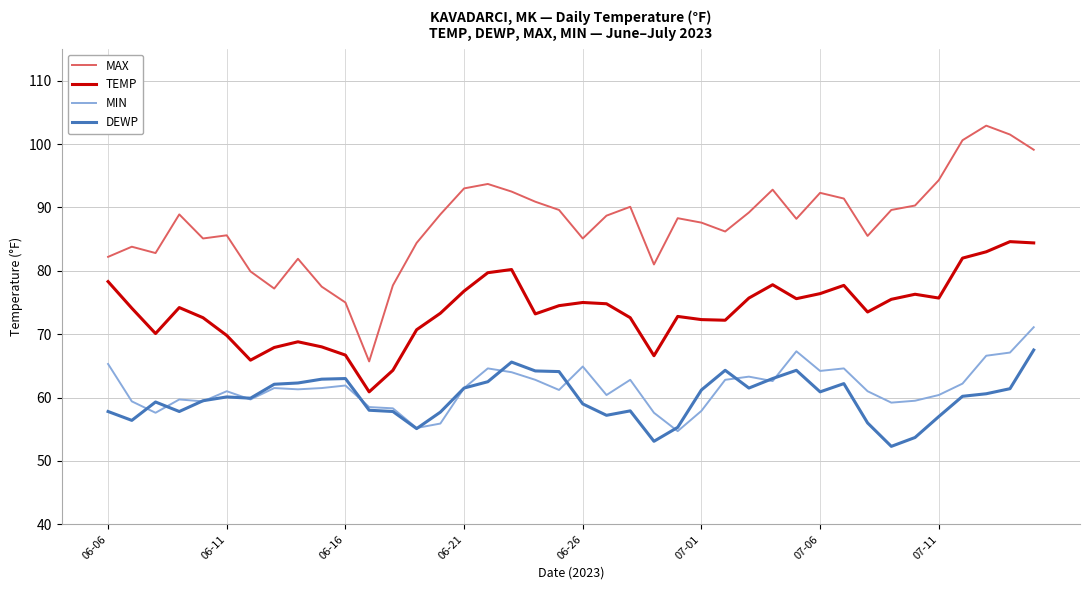

Which series has the largest range (max minus min)?

MAX